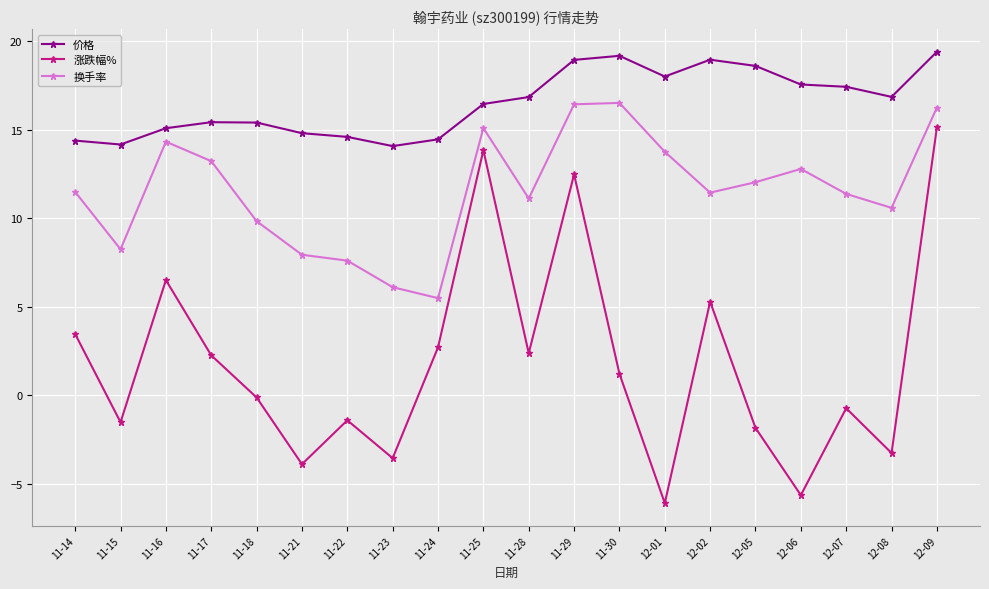

True or false: 涨跌幅% and 价格 cross at least once.

False